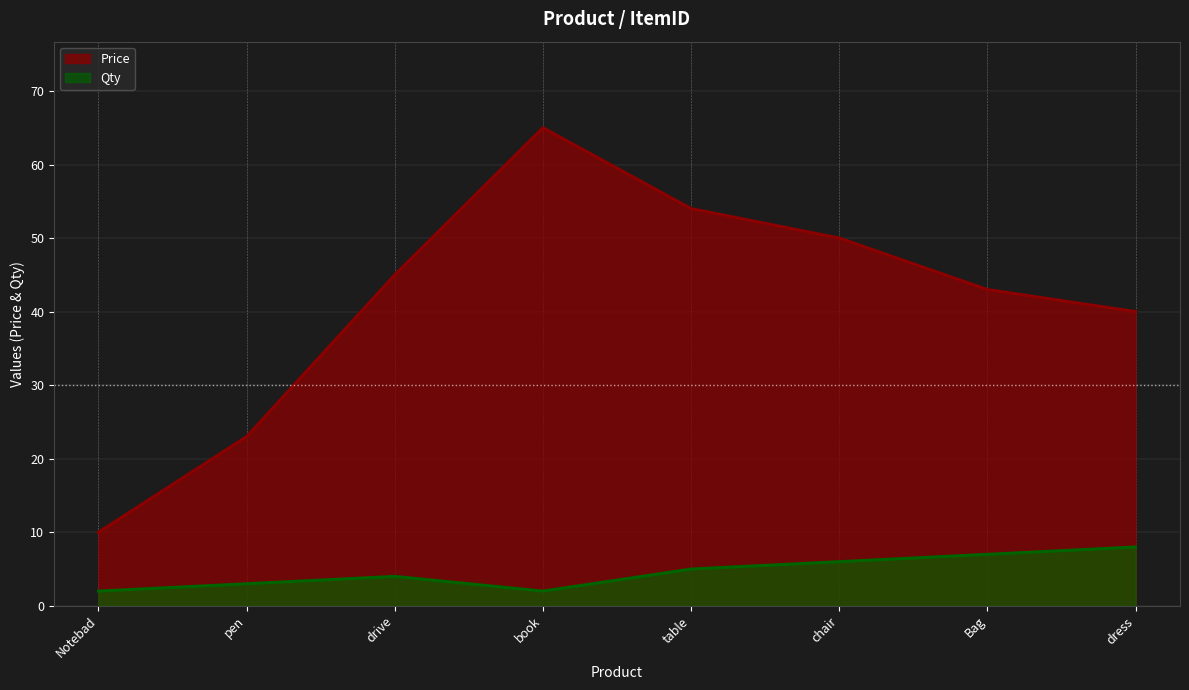

True or false: Qty has more than 0 interior local peaks.

True